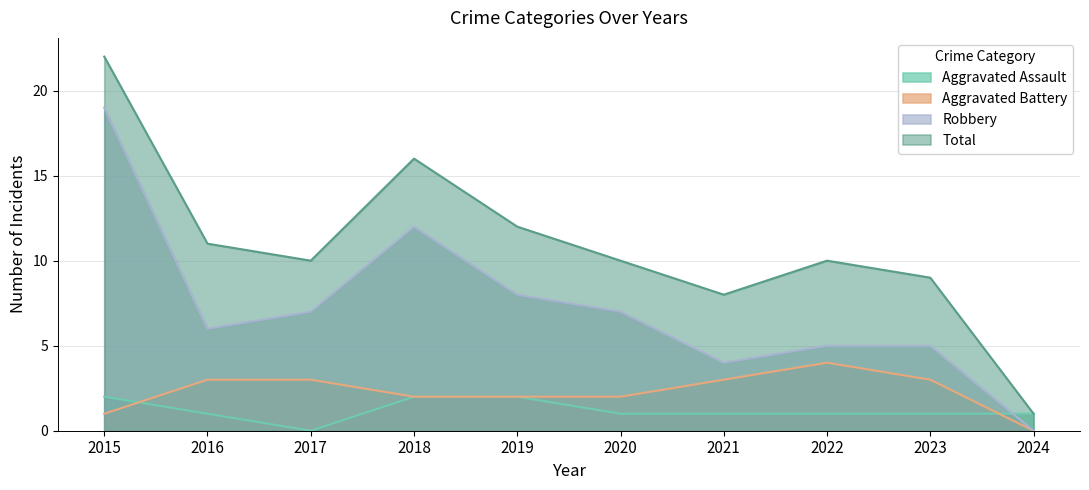

Which label corresponds to the largest value in the chart?

2015